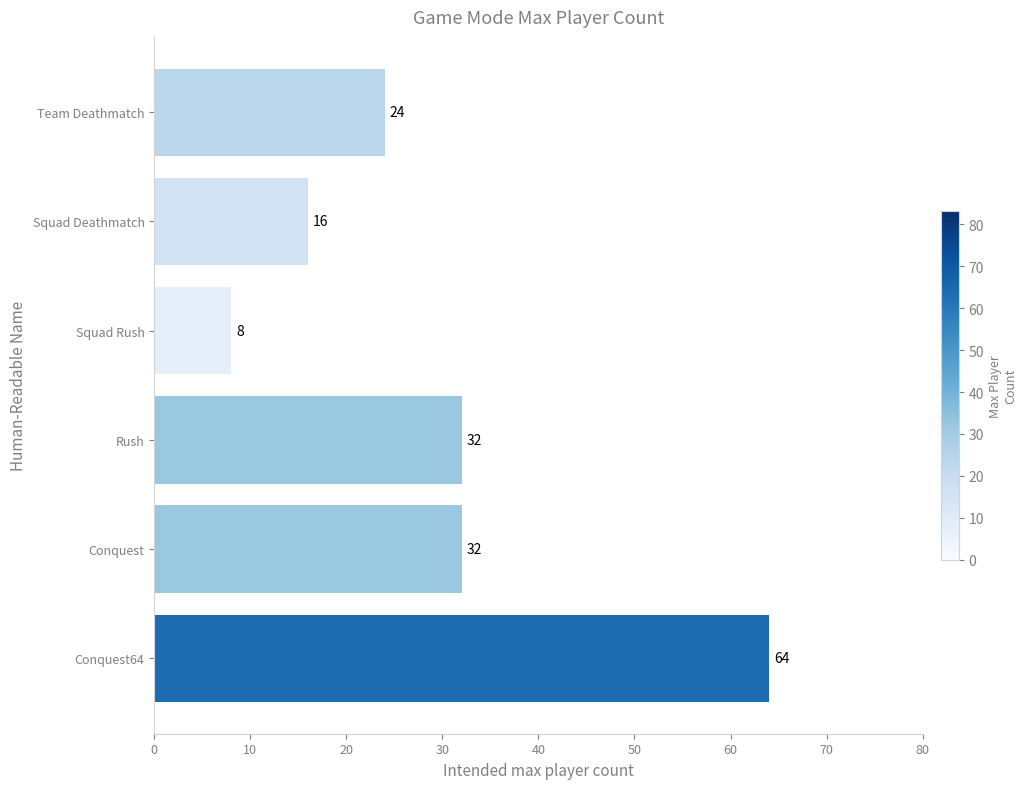

The value at Conquest is 32. True or false?

True